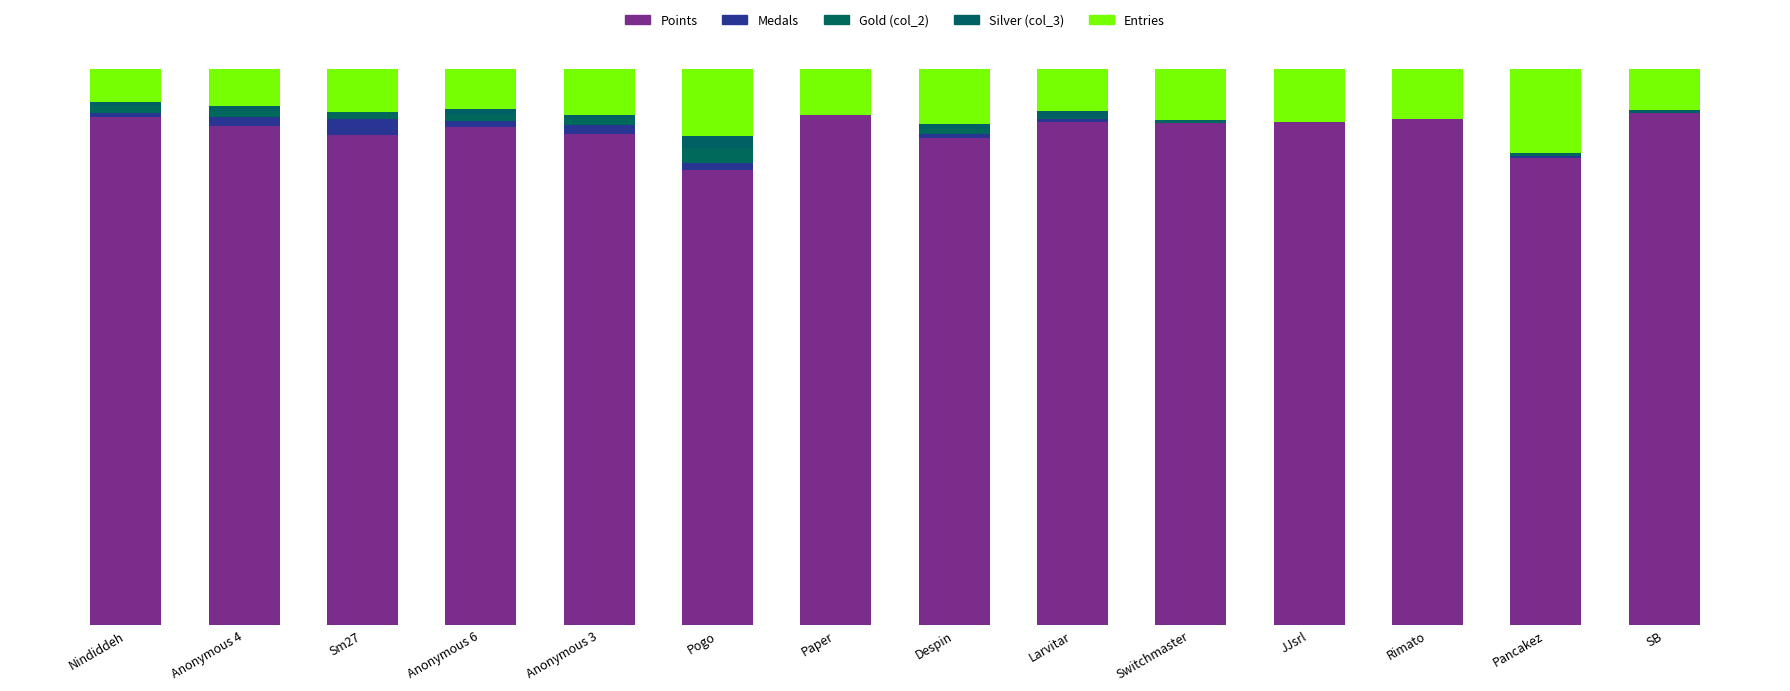

What is the label of the 2nd bar from the right?

Pancakez